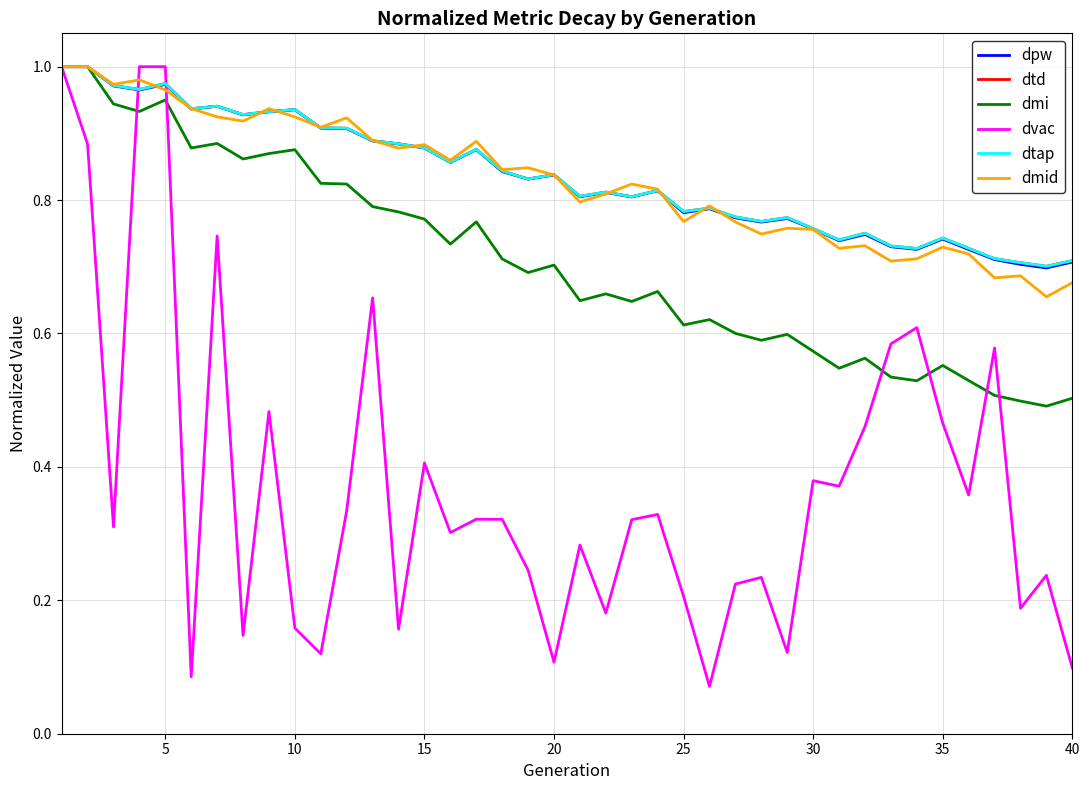

What is the maximum value for dmid?

1.0